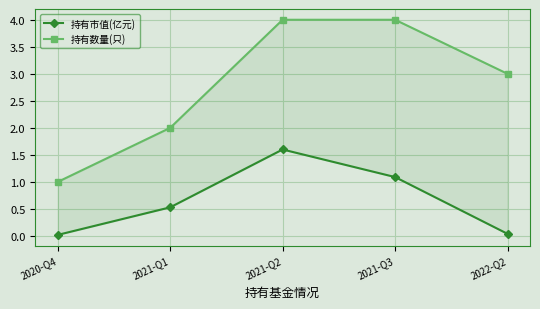

Is it true that 持有市值(亿元) equals 0.1 at 2022-Q2?

False